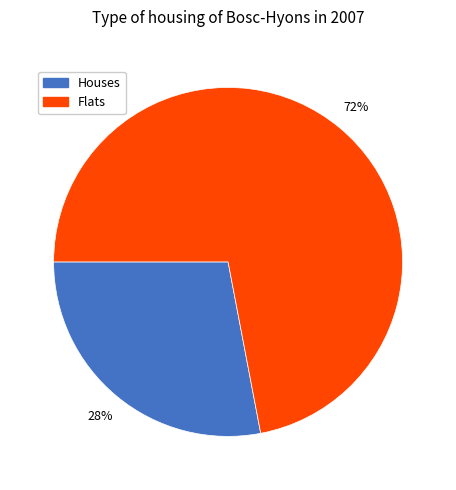

To the nearest percent, what is the average slice percentage?

50%